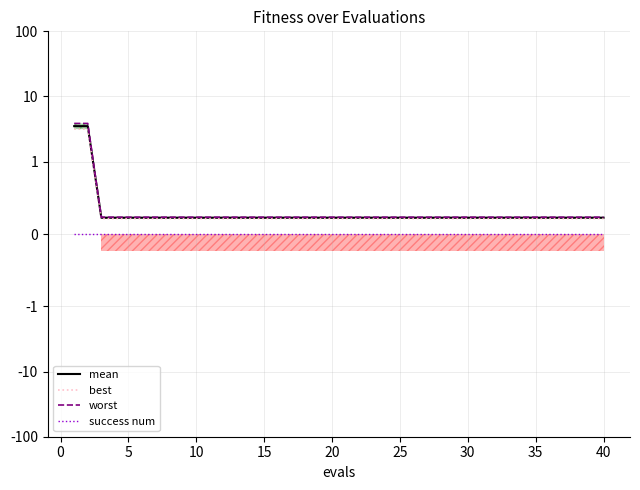

Which series has the largest total across all categories?

worst